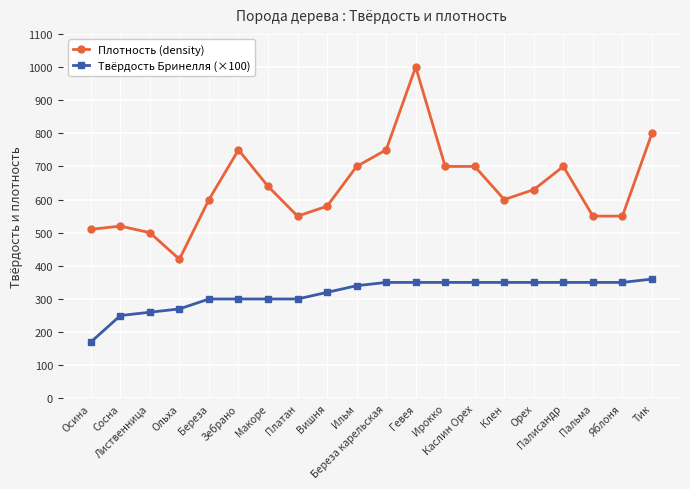

Which label corresponds to the largest value in the chart?

Гевея